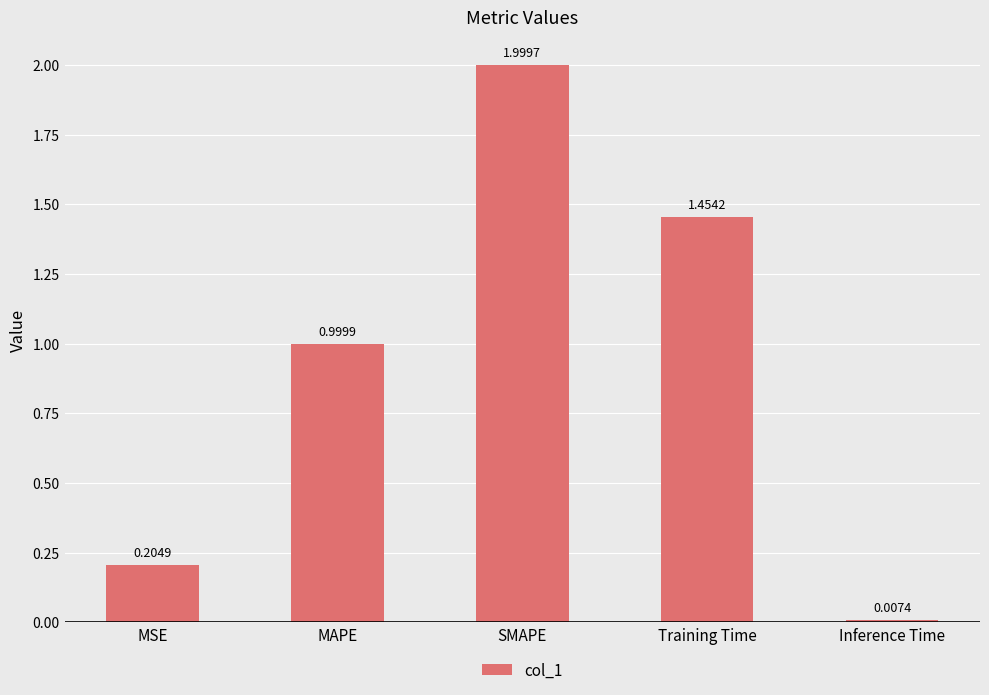

Is it true that the value at SMAPE is 2.0?

True